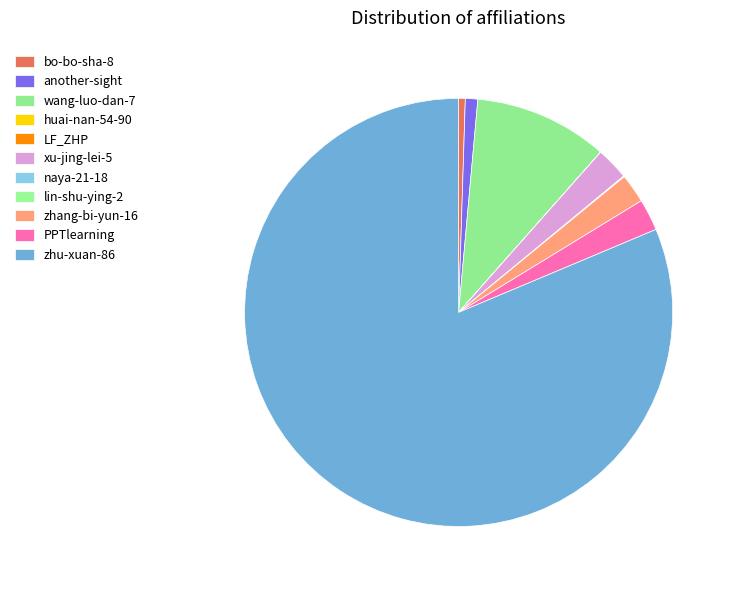

True or false: huai-nan-54-90 accounts for 10% of the total.

False